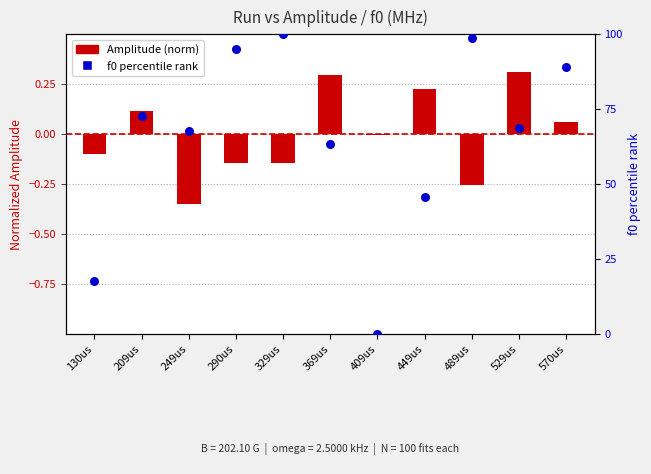

Is the value of Amplitude (norm) at 130us greater than the value of f0 percentile rank at 329us?

No